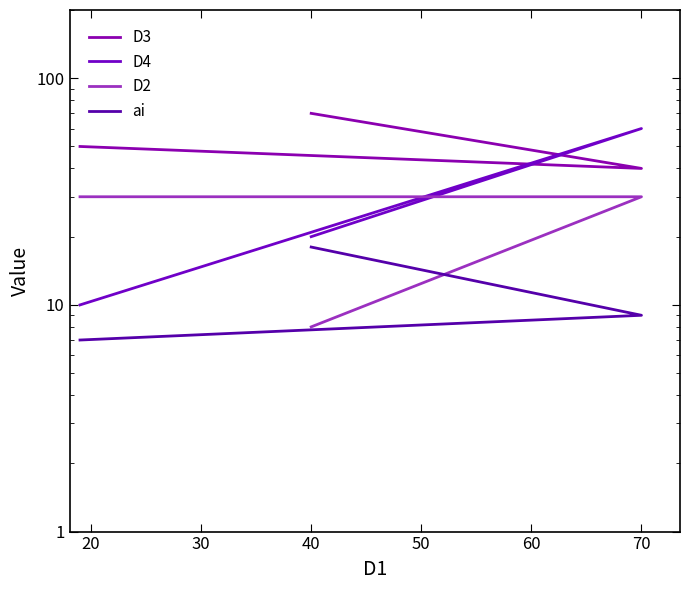

How many D4 values are between 10 and 60?

3